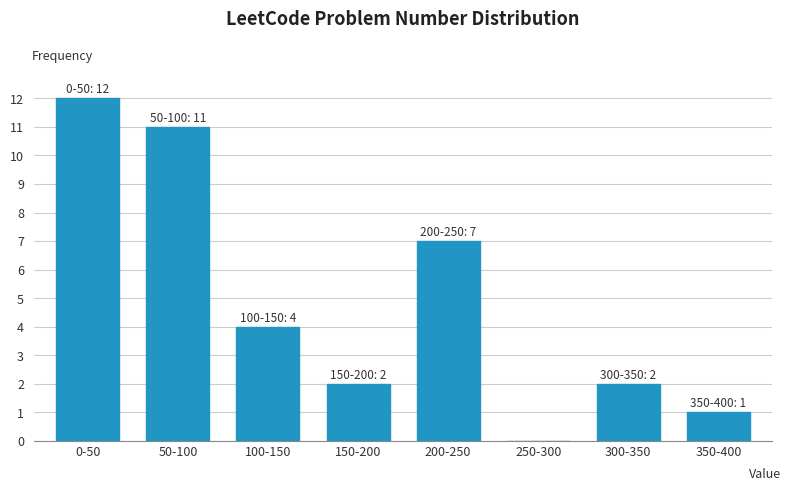

Reading left to right, transcribe all the data shown in this chart.

0-50=12	50-100=11	100-150=4	150-200=2	200-250=7	250-300=0	300-350=2	350-400=1